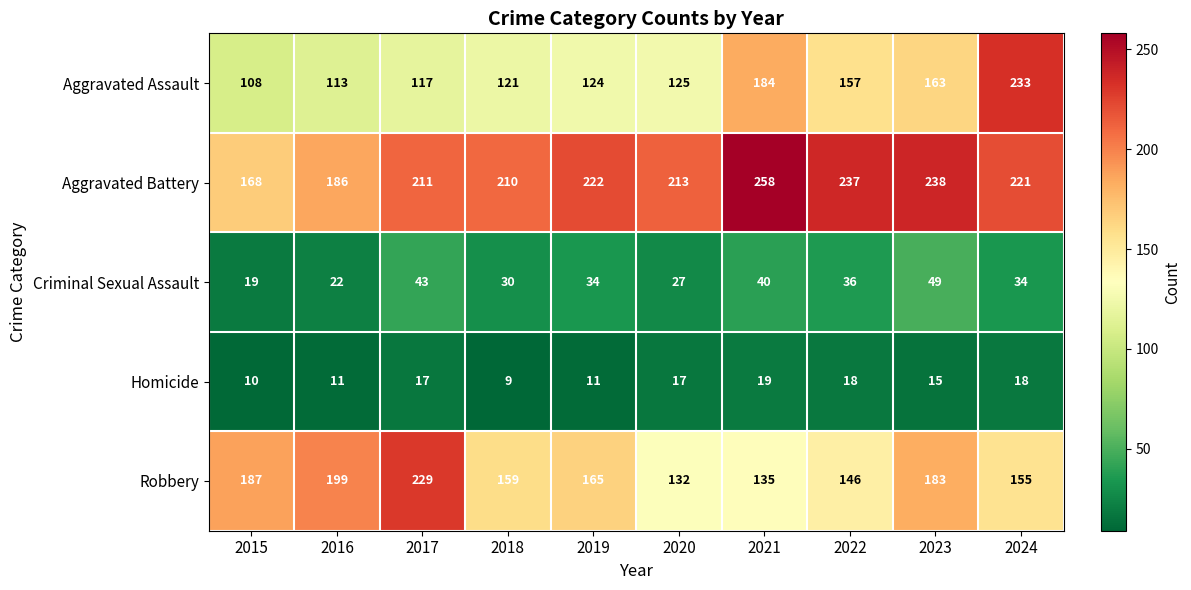

What is the difference between the second highest and minimum values in the Robbery series?

67